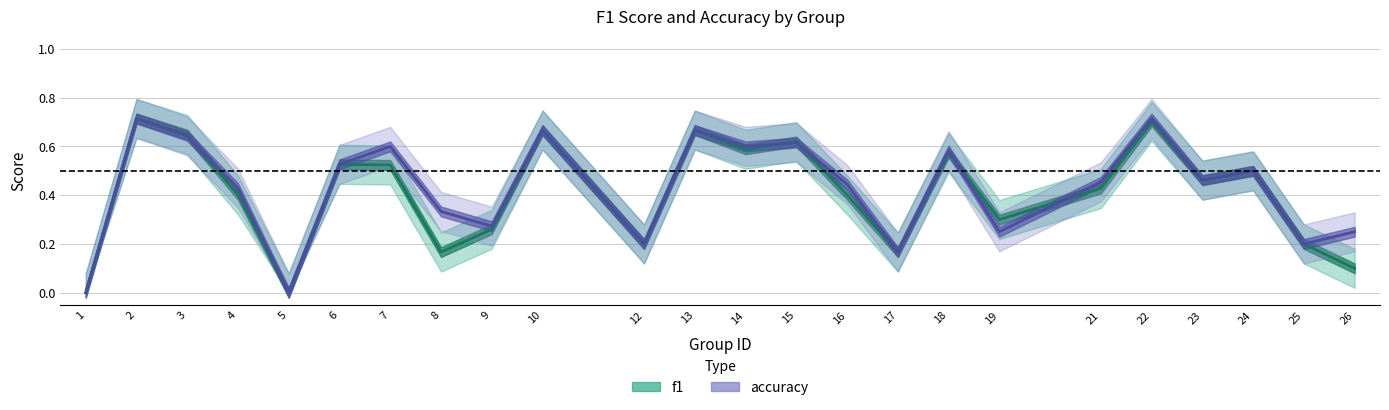

How many distinct data groups are displayed?

2